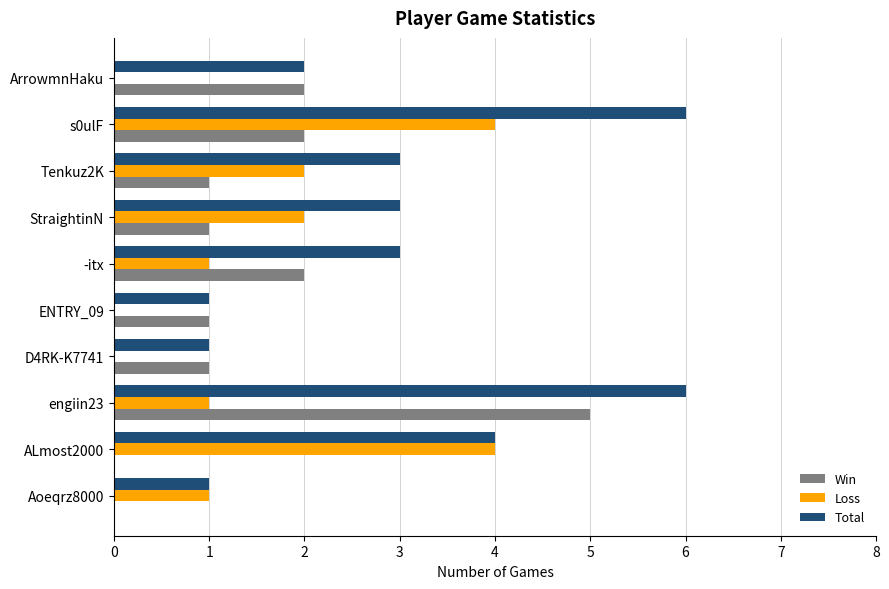

What is the sum of all Win values?

15